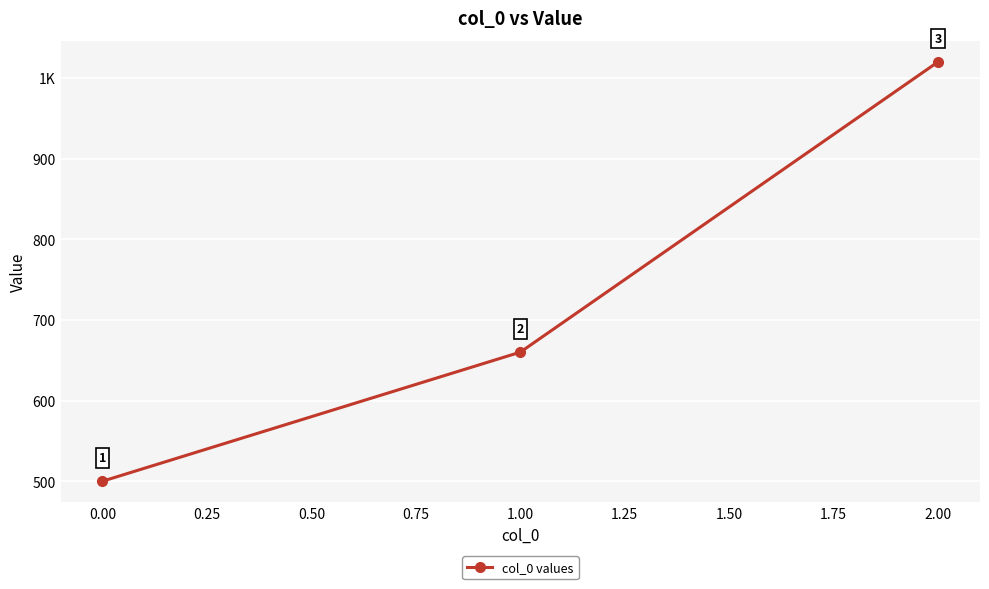

What is the value of the 2nd point from the left?

660